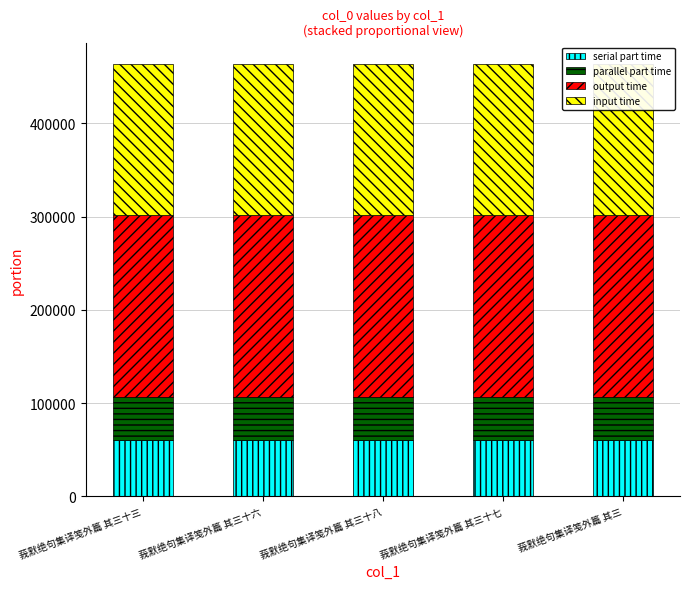

Does the chart contain any negative values?

No